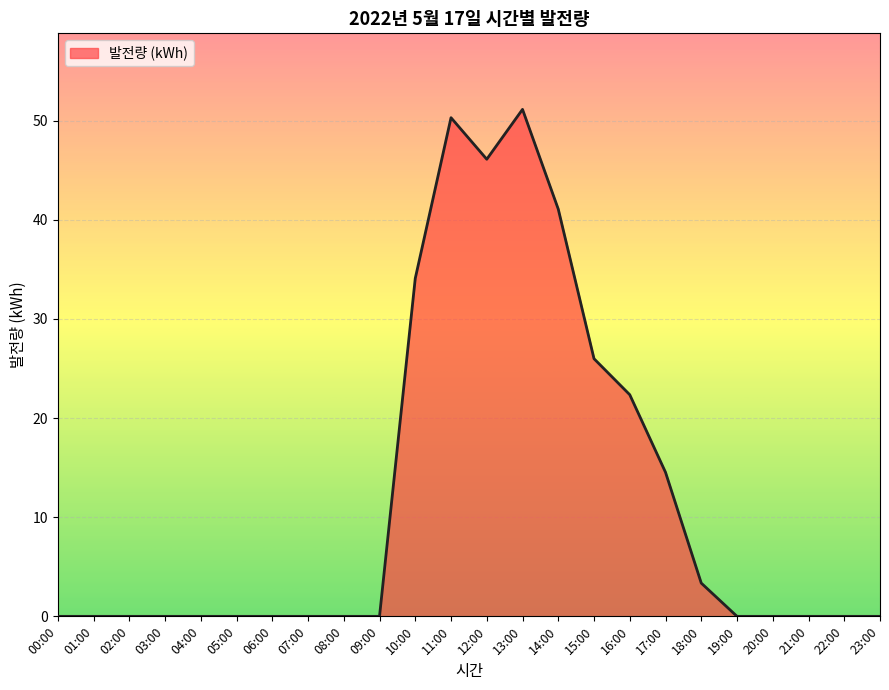

Where is the data nearest to the value 25?

15:00